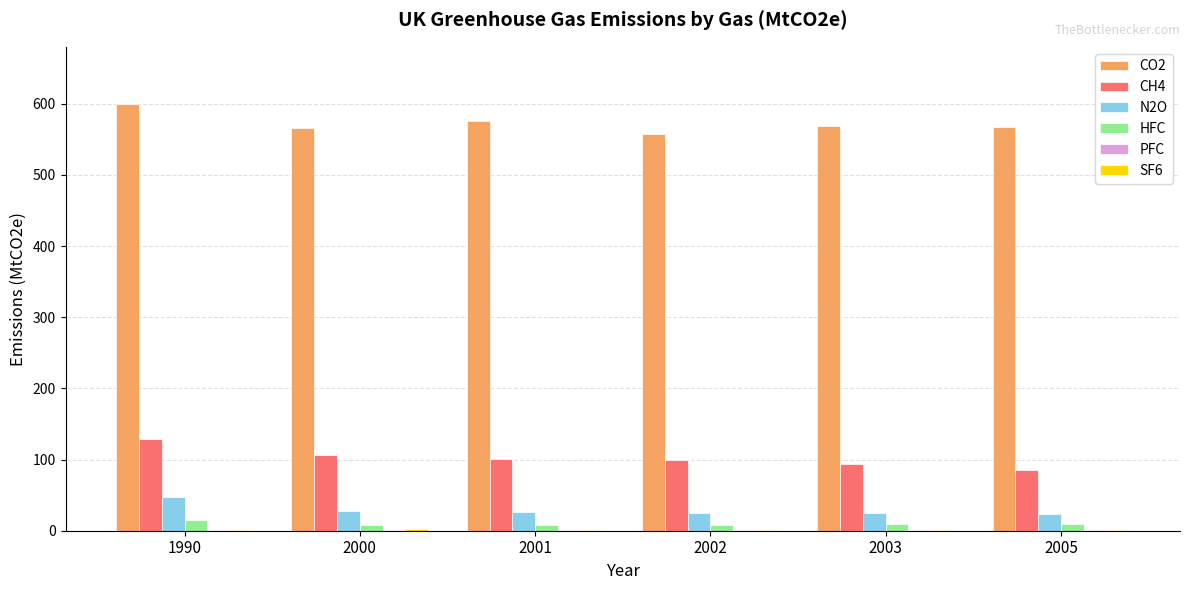

Which category has the highest value across all series?

1990